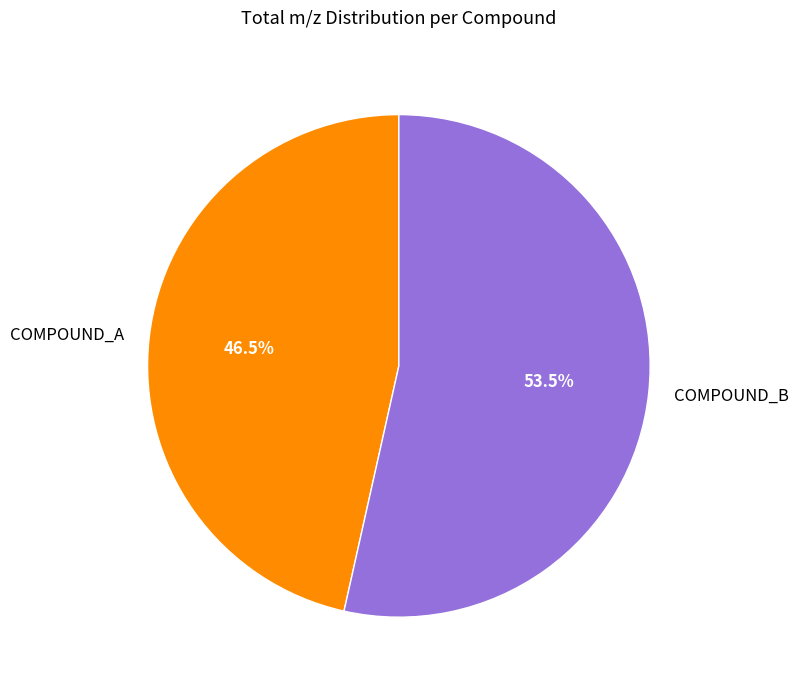

Do COMPOUND_A and COMPOUND_B together represent more than half of the pie?

Yes